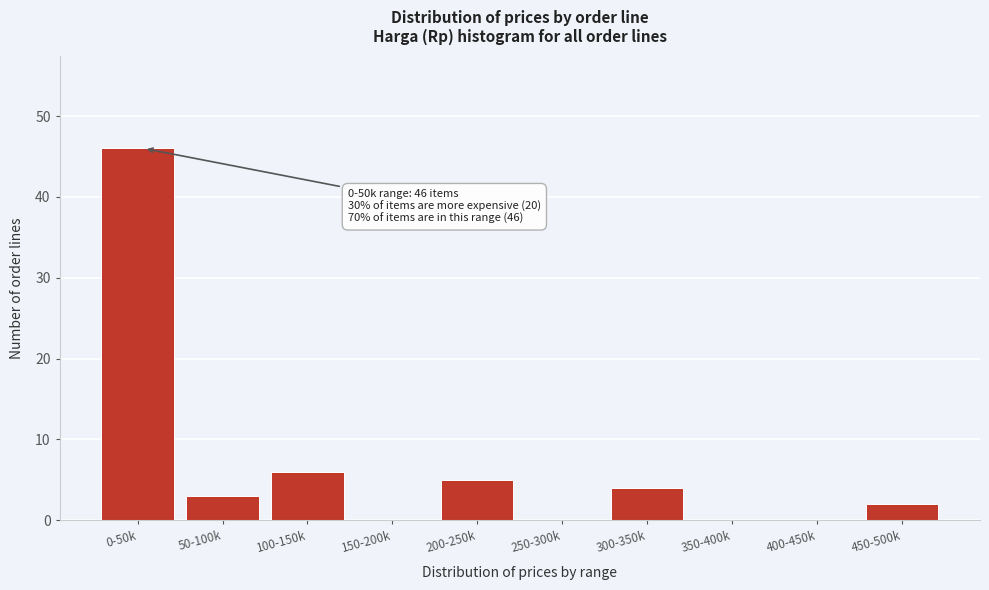

Reading left to right, what are all the values shown in this chart?

0-50k=46	50-100k=3	100-150k=6	150-200k=0	200-250k=5	250-300k=0	300-350k=4	350-400k=0	400-450k=0	450-500k=2